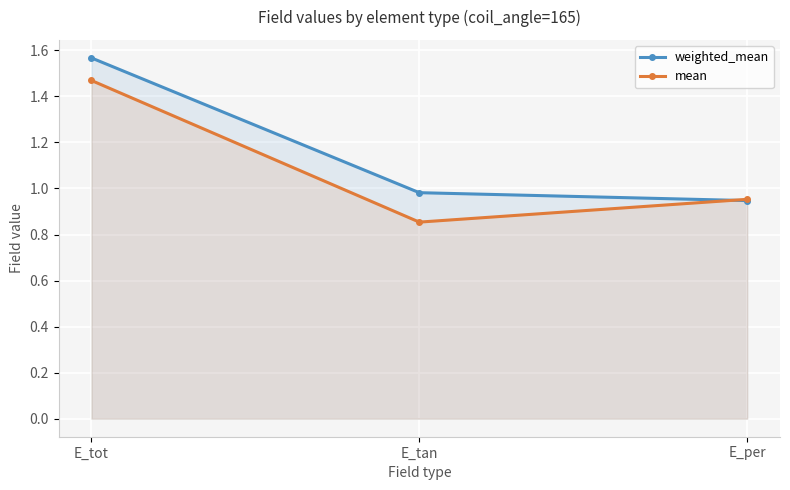

What is the value of the mean point at the 3rd from the left?

1.0